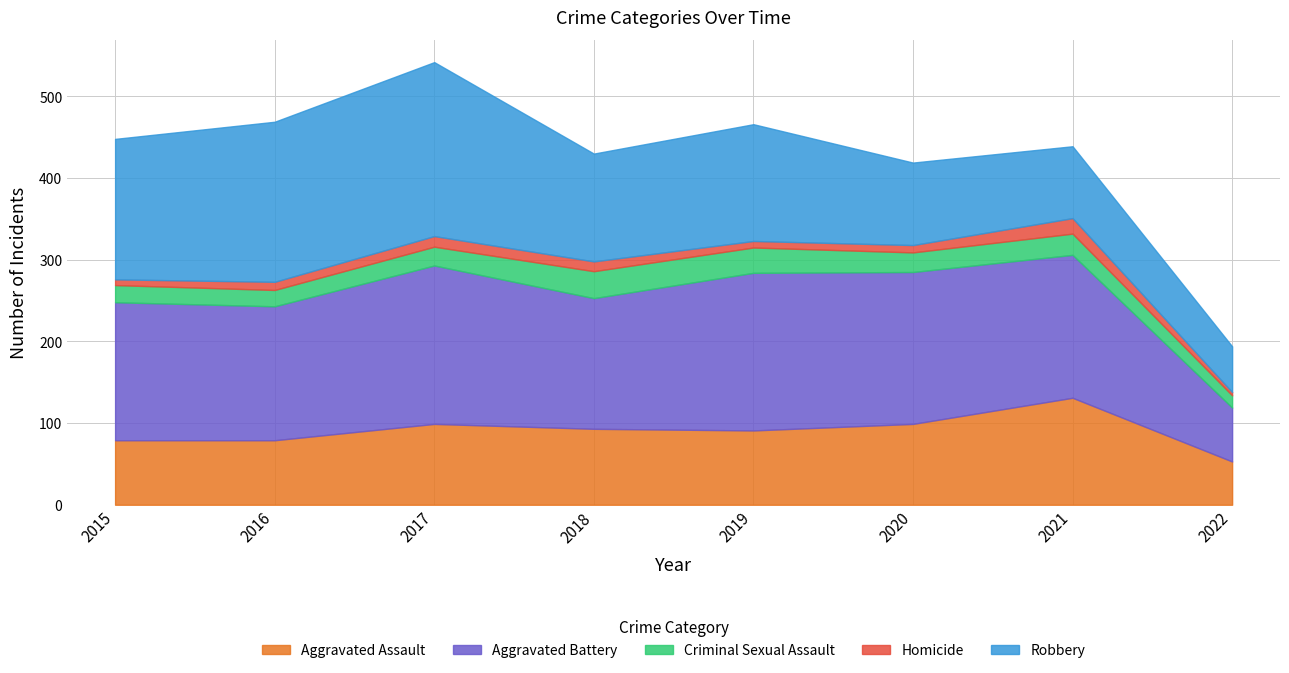

Which series has the largest range (max minus min)?

Robbery